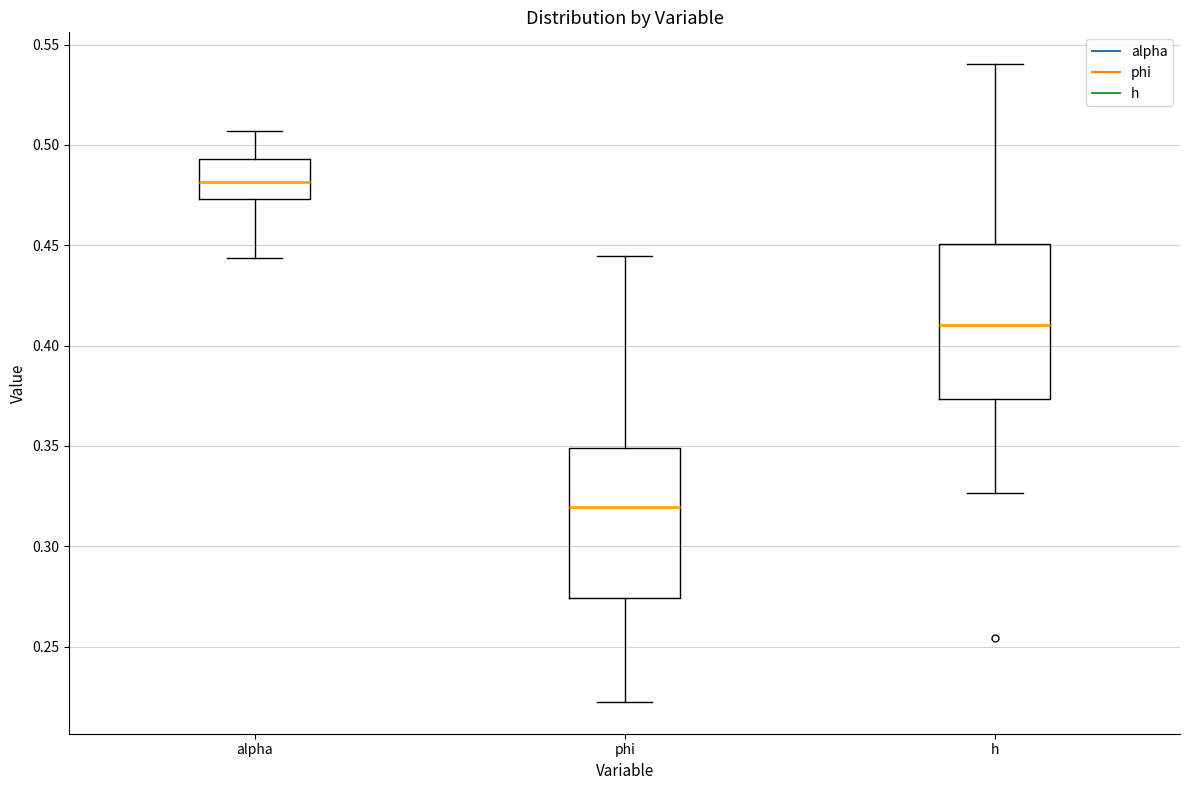

Where is the upper edge of the box for phi on the y-axis? The values are not printed on the chart, so give them approximately, as read against the axis.

0.350